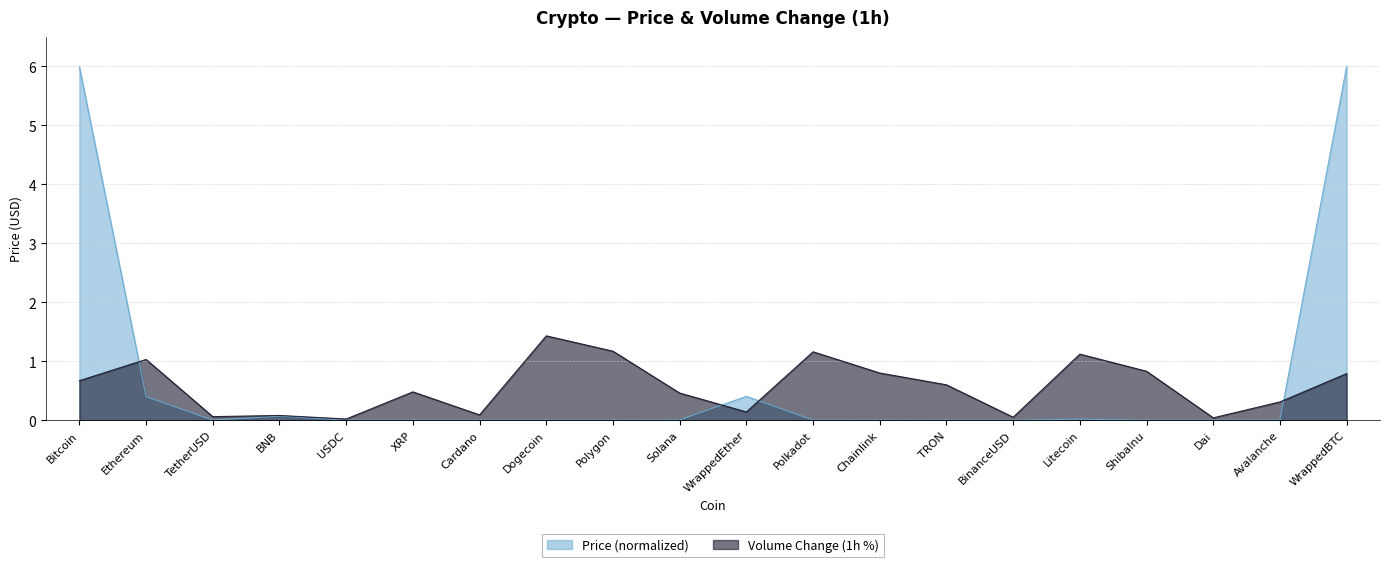

At how many categories does at least one series exceed 5?

2